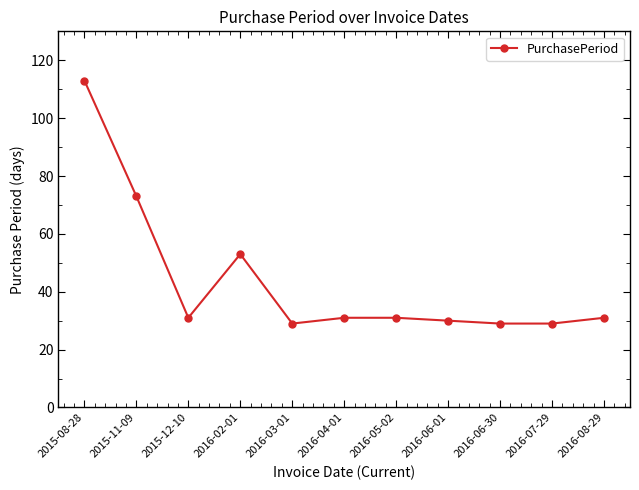

Where is the data nearest to the value 71?

2015-11-09